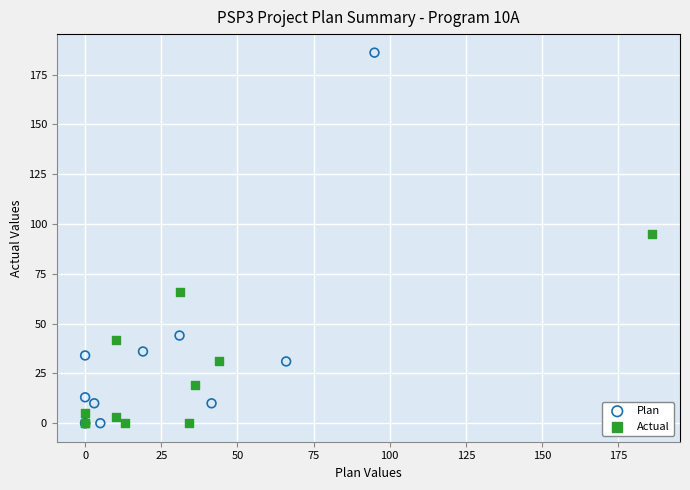

What are all the series names shown in the legend?

Plan, Actual